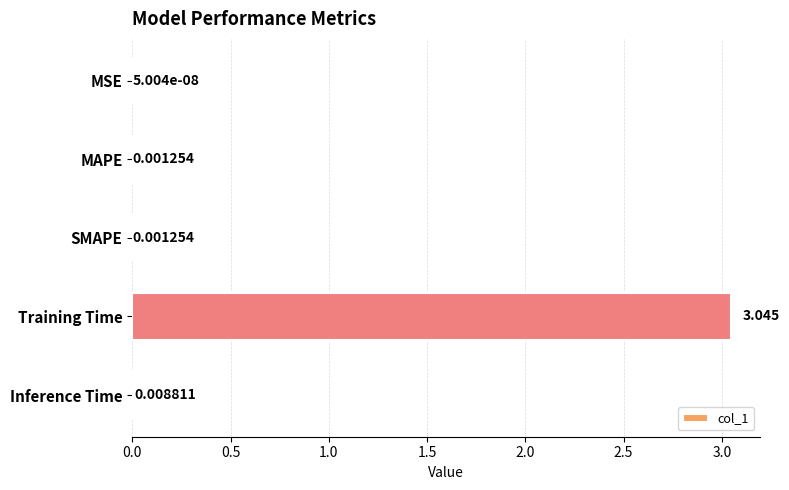

How many series are shown in this chart?

1